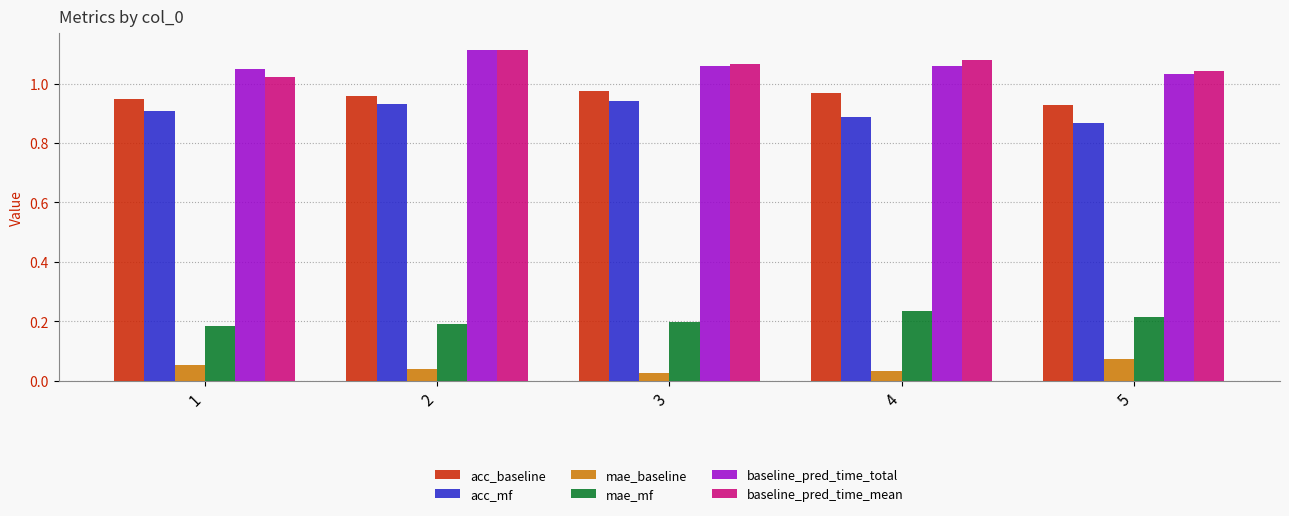

Count the acc_mf values in the range 0 to 1.

5